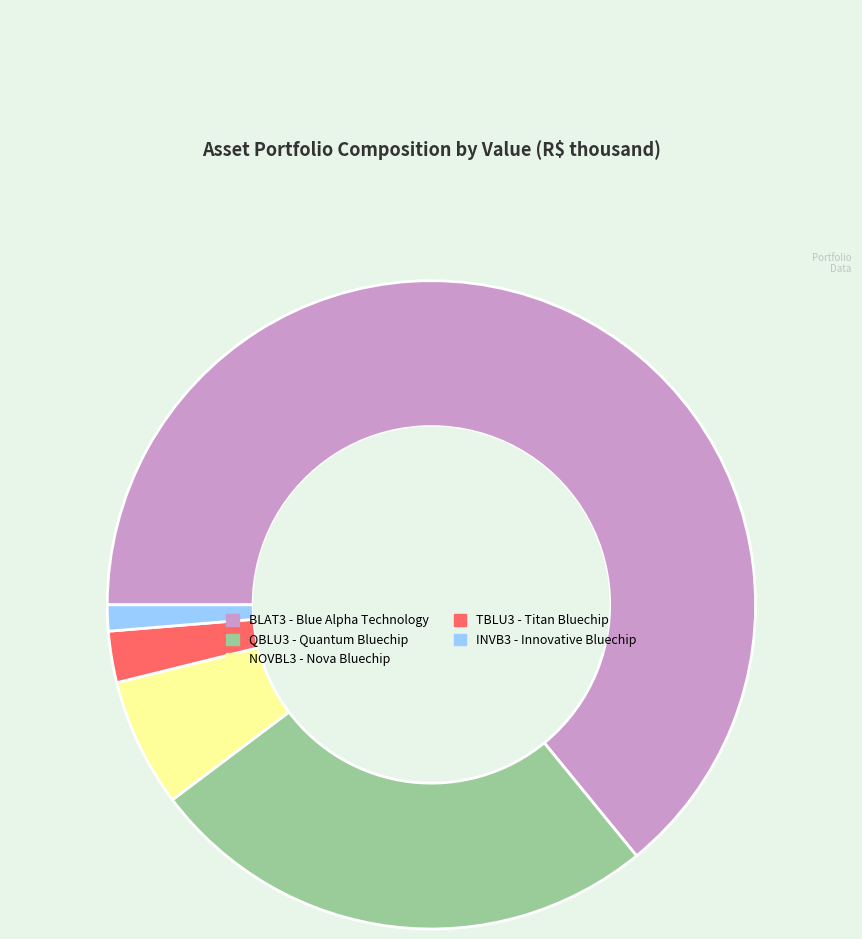

Is there any slice that represents more than half of the pie?

Yes